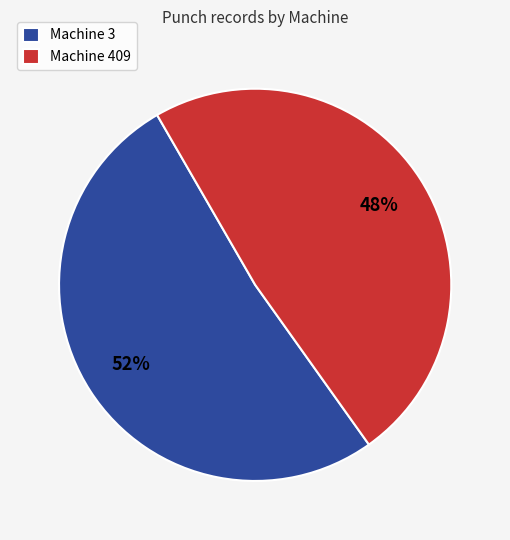

Which slice represents more than half of the pie?

Machine 3